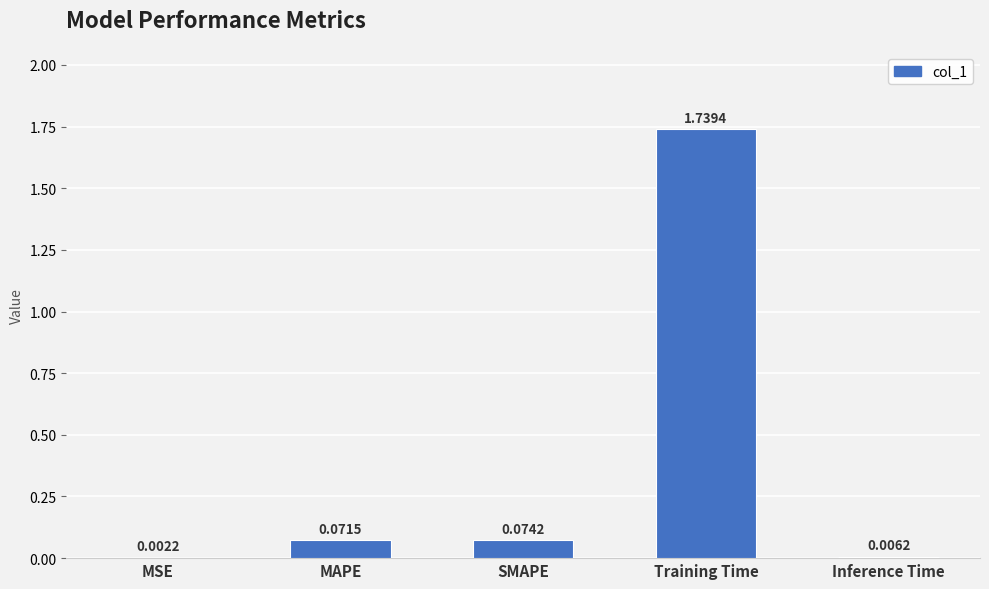

At which label is the value closest to 0?

MSE